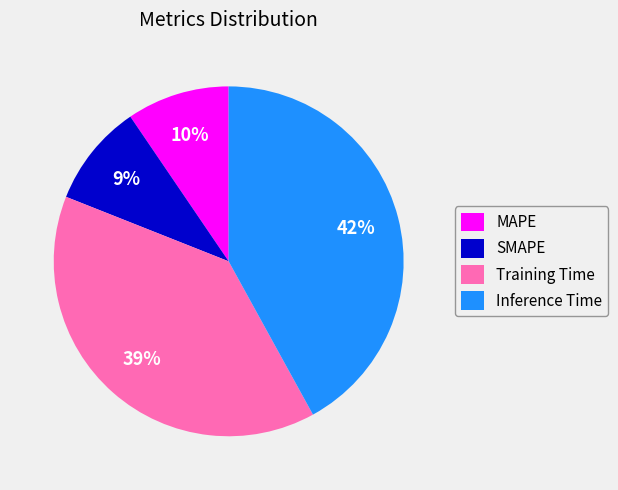

To the nearest percent, what is the combined percentage of SMAPE and Inference Time?

51%